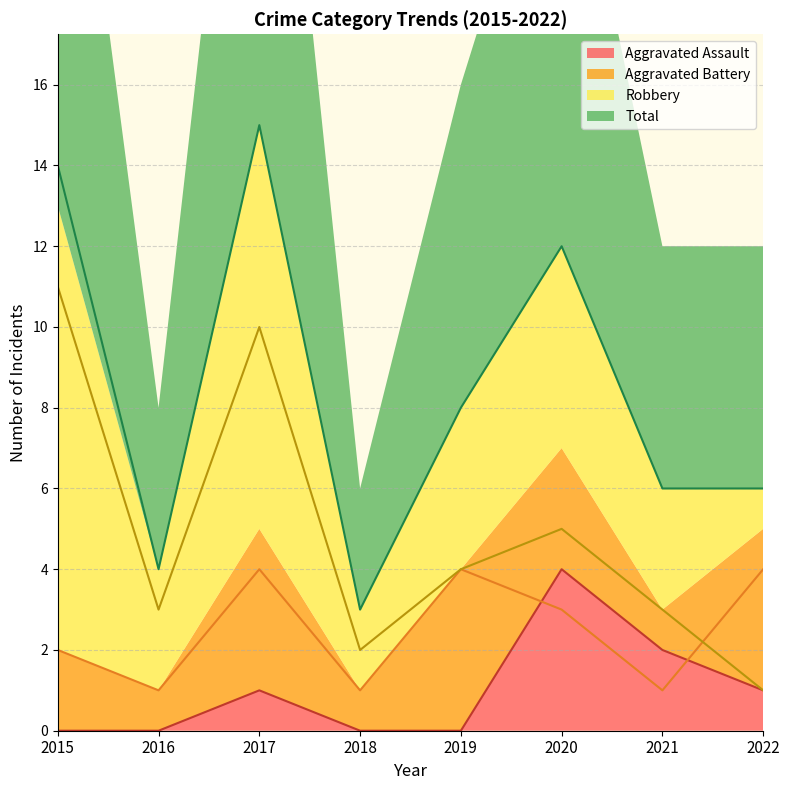

What are all the series names shown in the legend?

Aggravated Assault, Aggravated Battery, Robbery, Total